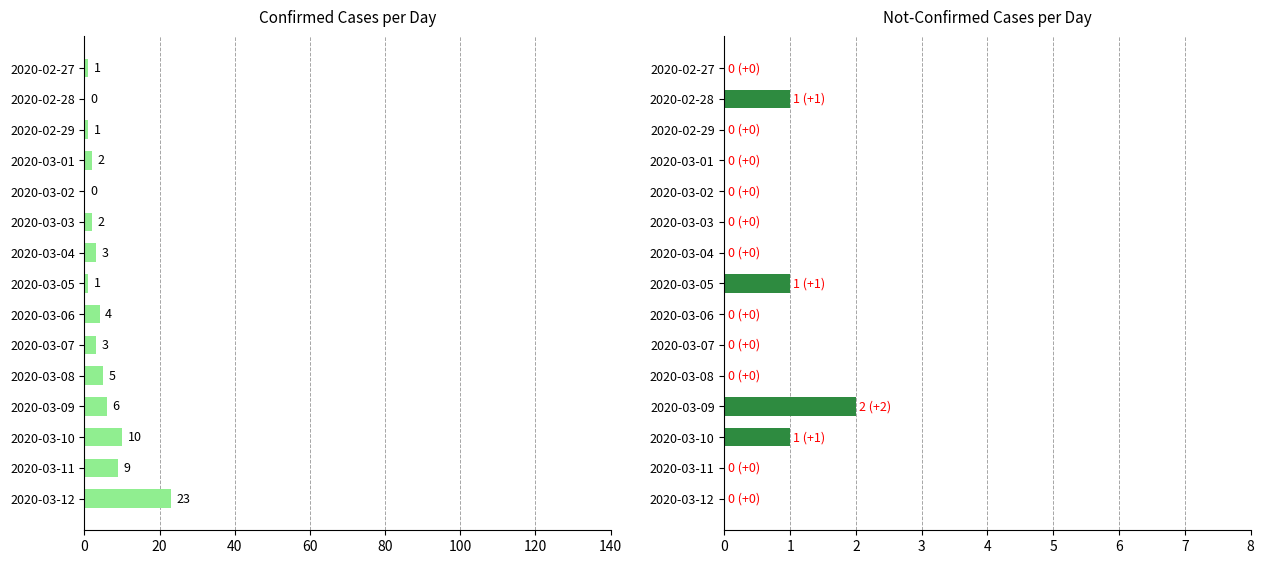

True or false: value has a value of 36 at 2020-03-12.

False